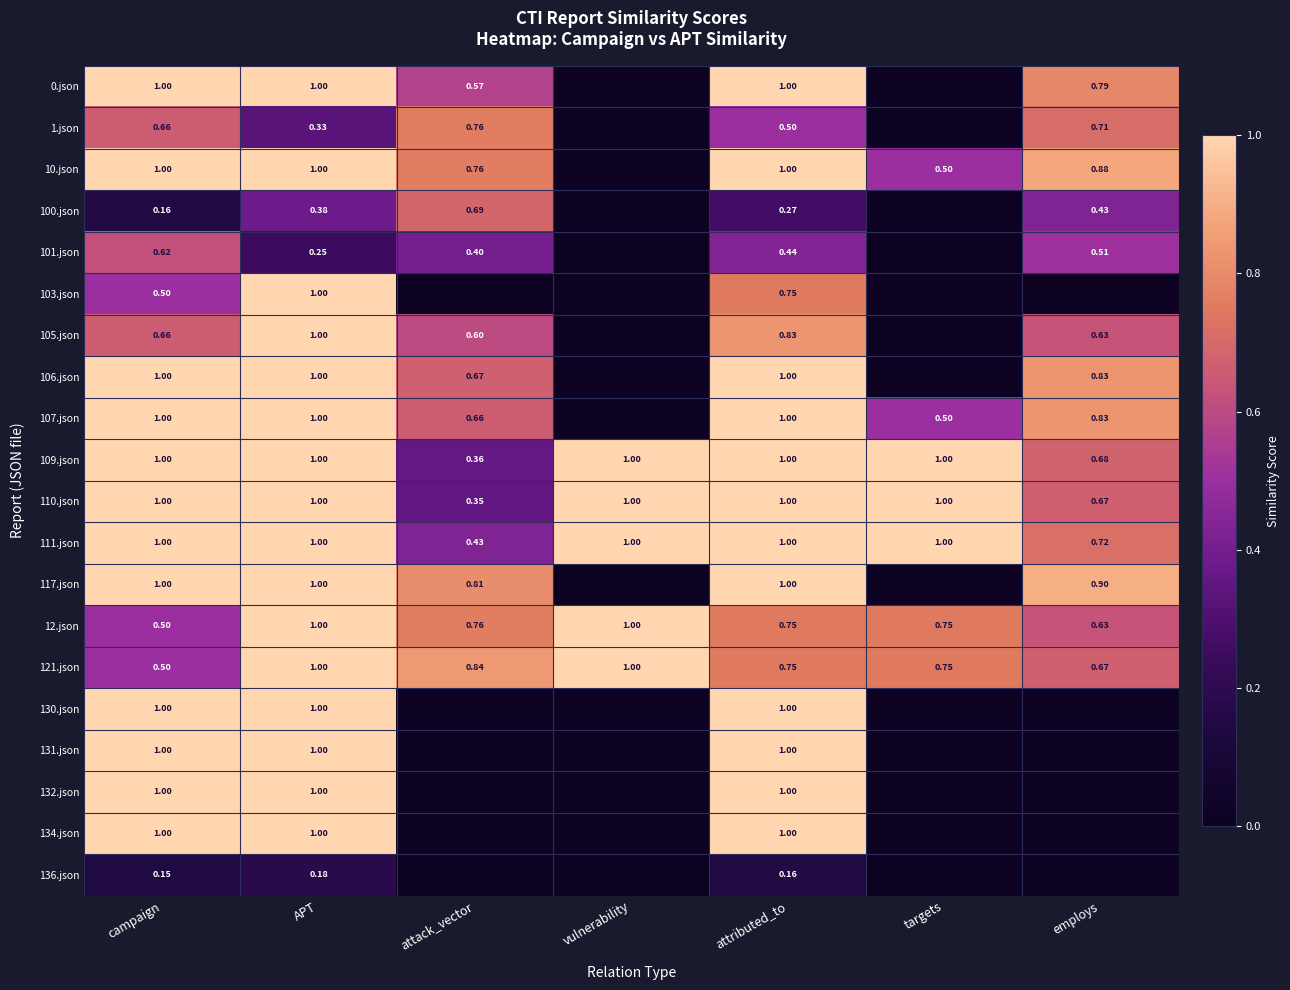

Is the value of 111.json at employs greater than the value of 1.json at campaign?

Yes